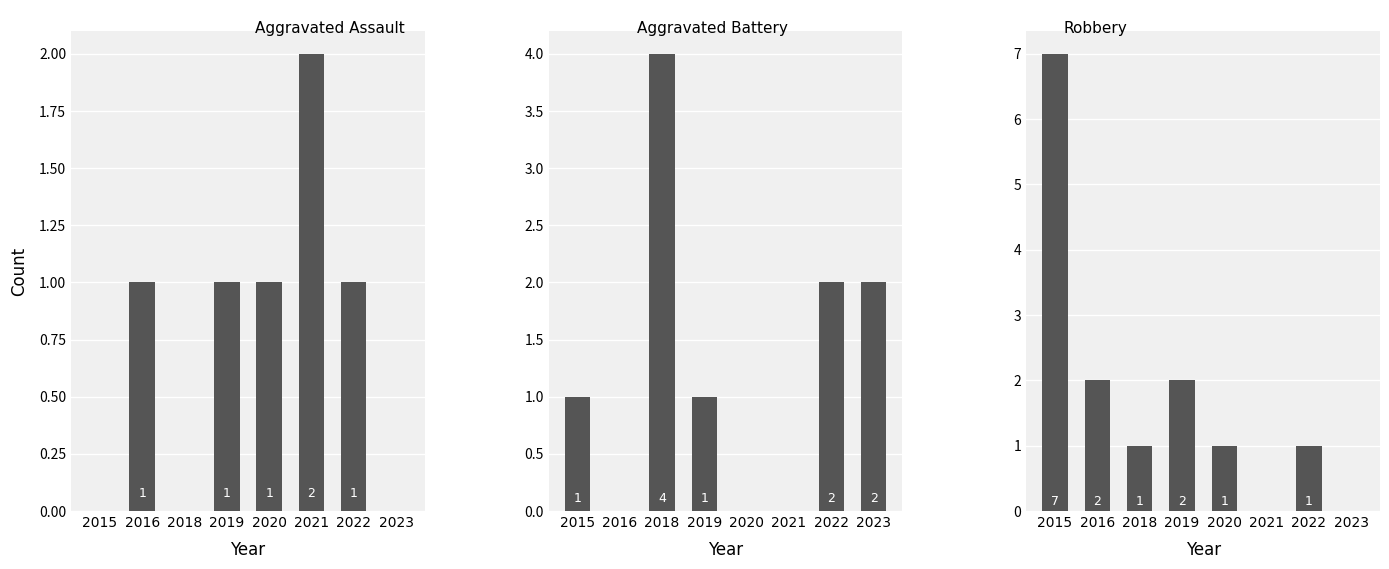

Between 2018 and 2023, which series saw the biggest shift?

Aggravated Battery